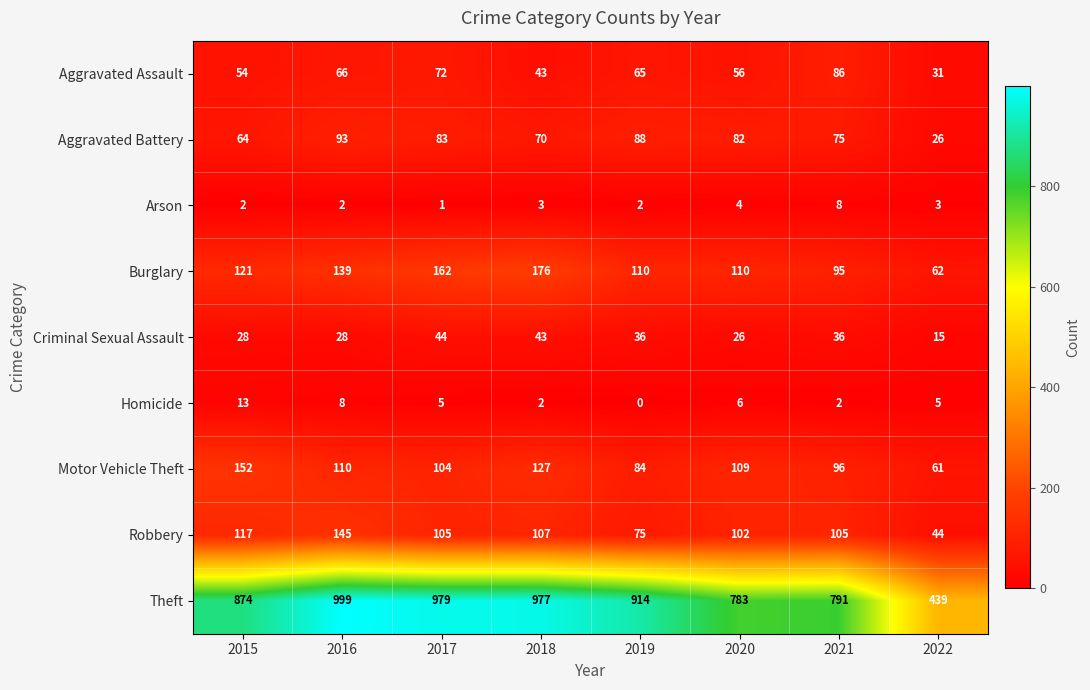

At which category is the sum across all series the highest?

2016